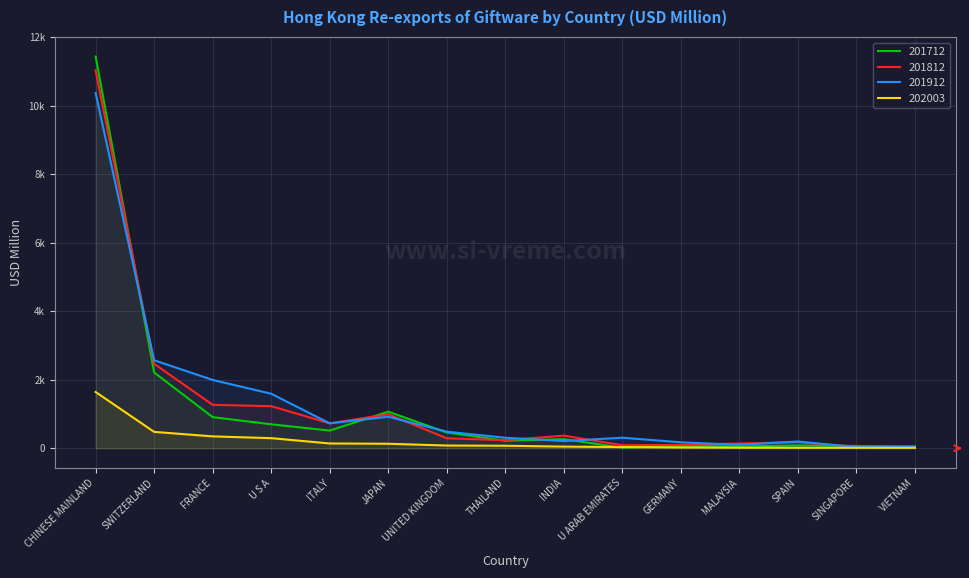

What is the value of the 201912 point at the 13th from the left?

198.3